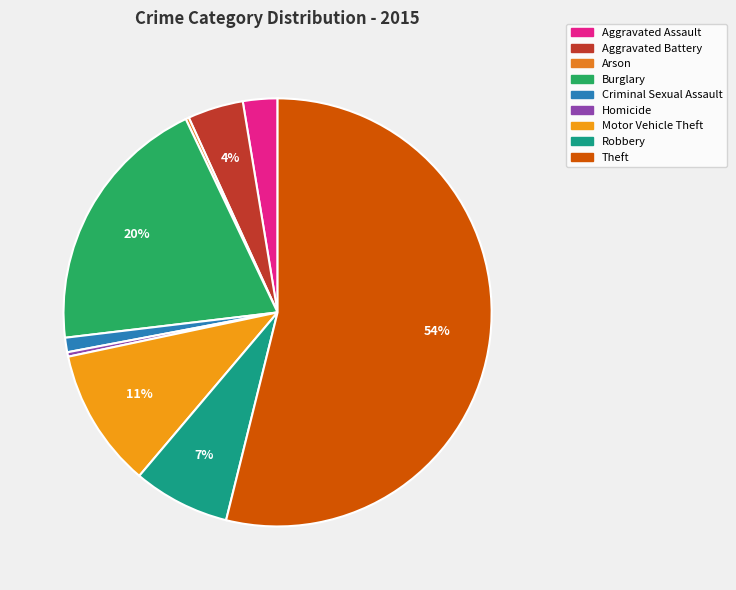

Count the number of slices in the pie.

9